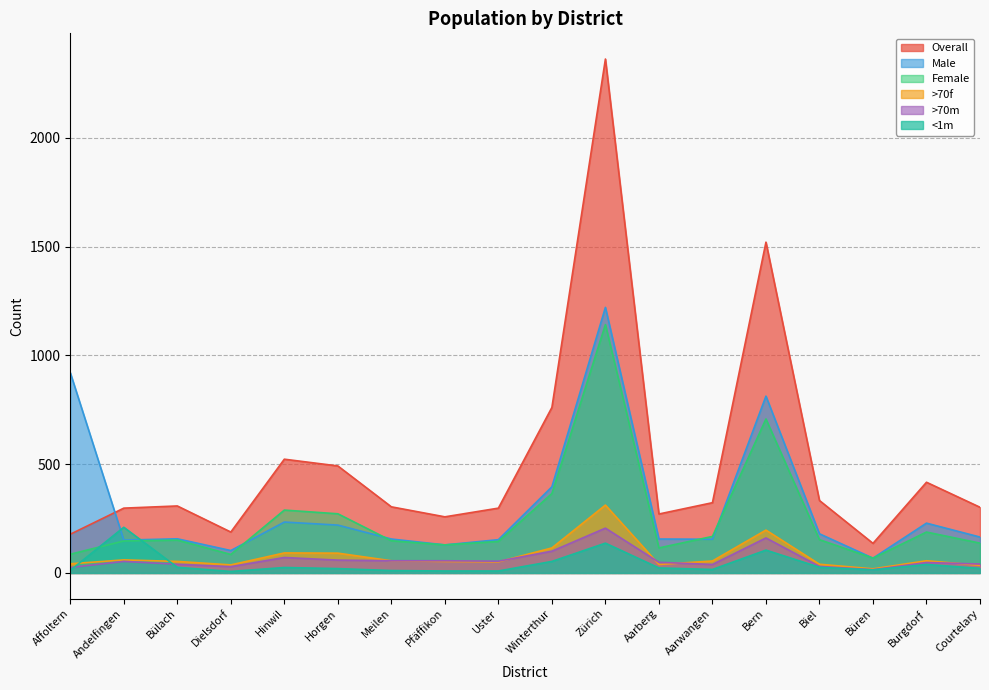

What is the total value across all series at Zürich?

5381